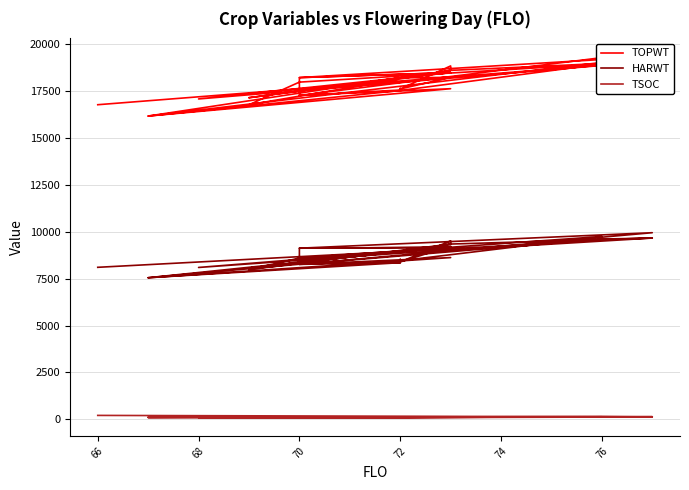

Reading right to left, what are all the values shown in this chart?

TOPWT: 17554	17269	18218	18482	18218	19344	16168	17527	17496	17642	17531	18945	17977	16771	18604	18840	17611	18232	18204	18604	19091	19282	17269	17626	16168	18204	17146	18204	18482	17080	17964	19091	16772
HARWT: 8352	8261	9123	9170	9123	9949	7549	8351	8528	8388	8452	9748	8598	7978	9344	9515	8390	9234	8940	9344	9664	9610	8261	8623	7549	8940	8066	8940	9170	8096	8856	9664	8104
TSOC: 117	99	127	125	126	140	117	99	103	115	101	134	81	107	129	131	116	126	123	129	128	144	118	122	93	127	84	125	127	87	88	129	209